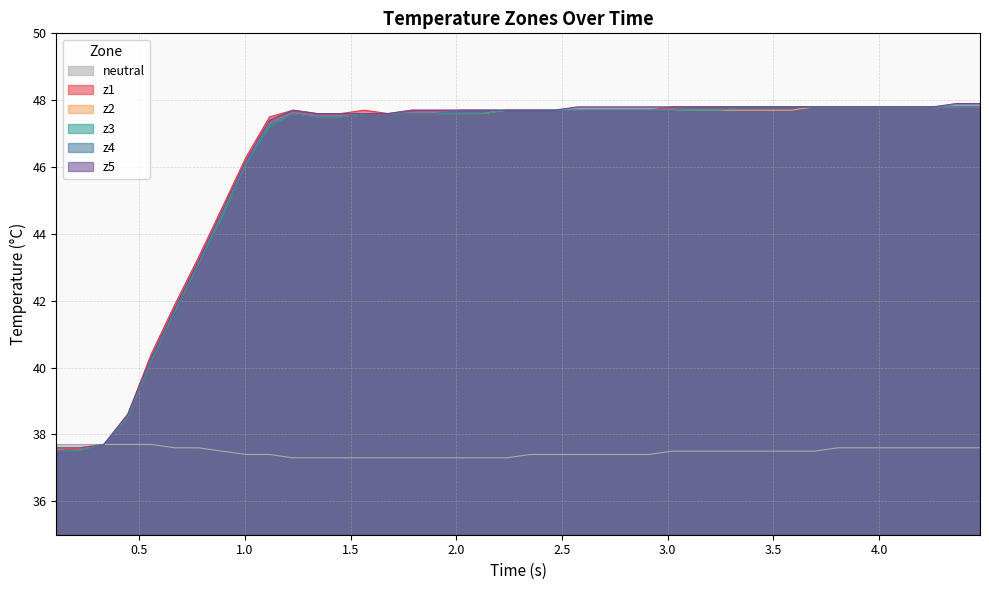

What is the maximum value for z1?

47.8